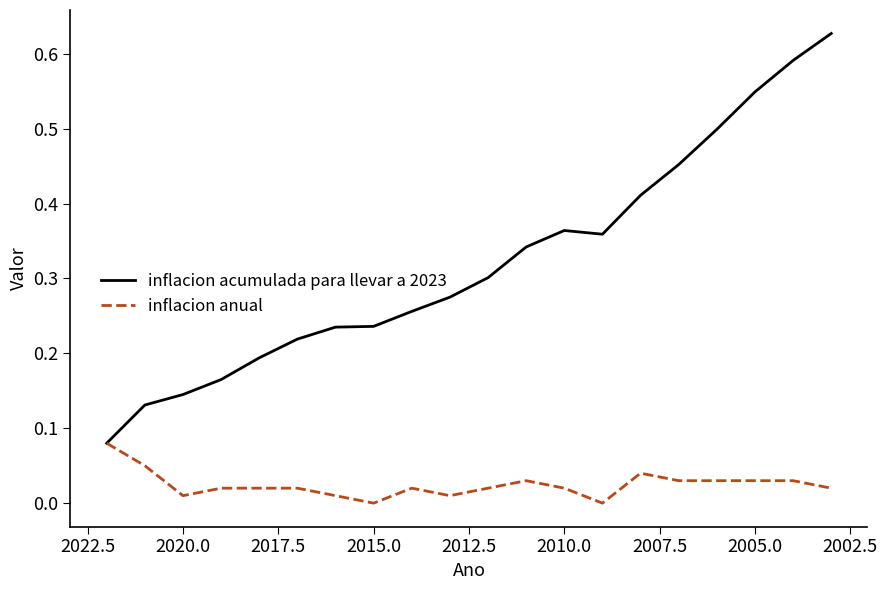

Which series has the widest spread of values?

inflacion acumulada para llevar a 2023